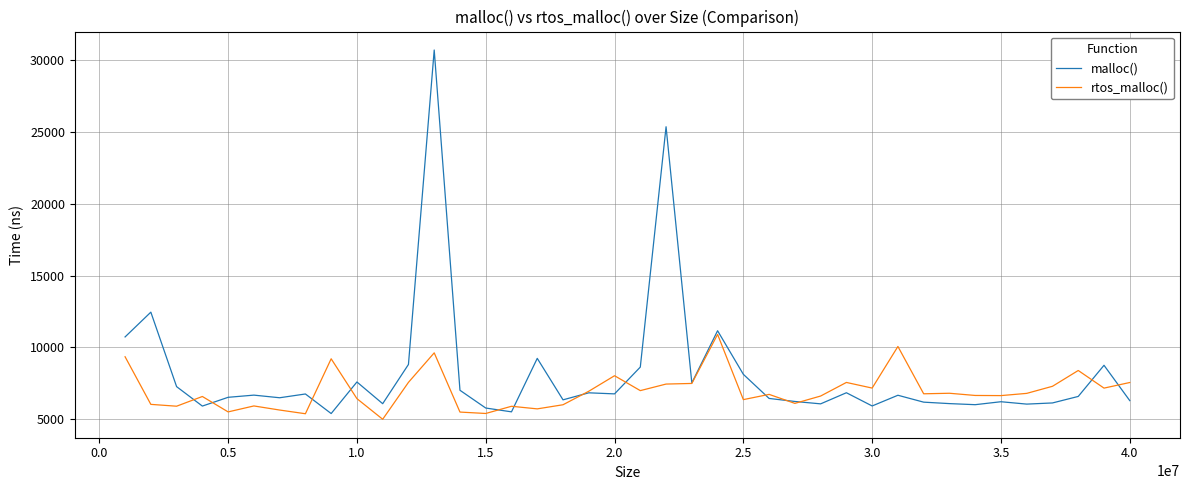

Which series has the largest total across all categories?

malloc()